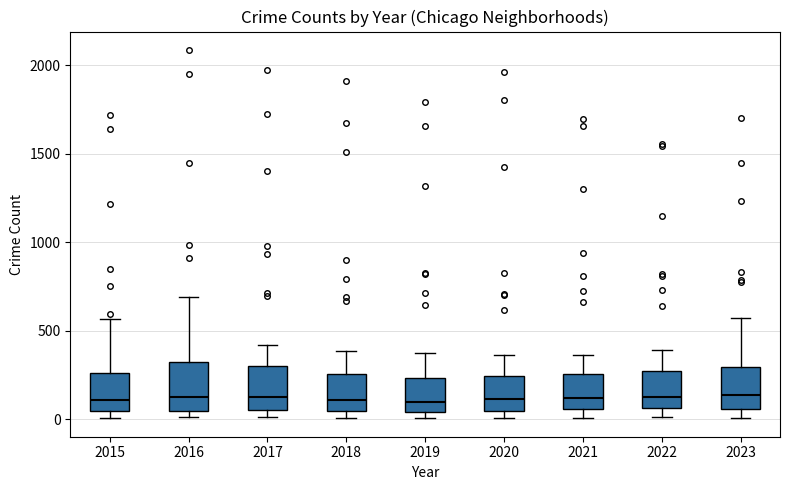

Reading left to right, transcribe this box plot: for each box, give where its median line is, the range the box spans, and where its two whiskers end, as read against the y-axis. The values are not printed on the chart, so give them approximately, as read against the axis.

2015: median 100, box 50 to 250, whiskers 0 to 550
2016: median 150, box 50 to 300, whiskers 0 to 700
2017: median 100, box 50 to 300, whiskers 0 to 400
2018: median 100, box 50 to 250, whiskers 0 to 400
2019: median 100, box 50 to 250, whiskers 0 to 400
2020: median 100, box 50 to 250, whiskers 0 to 350
2021: median 100, box 50 to 250, whiskers 0 to 350
2022: median 100, box 50 to 250, whiskers 0 to 400
2023: median 150, box 50 to 300, whiskers 0 to 550